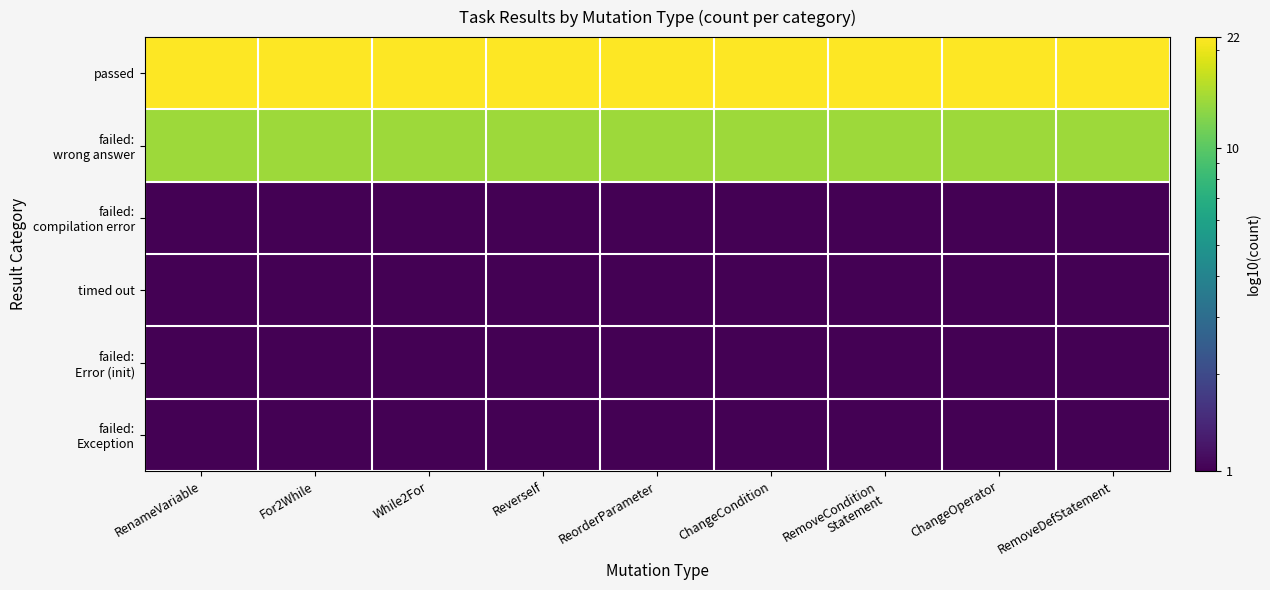

Which series has the largest range (max minus min)?

passed